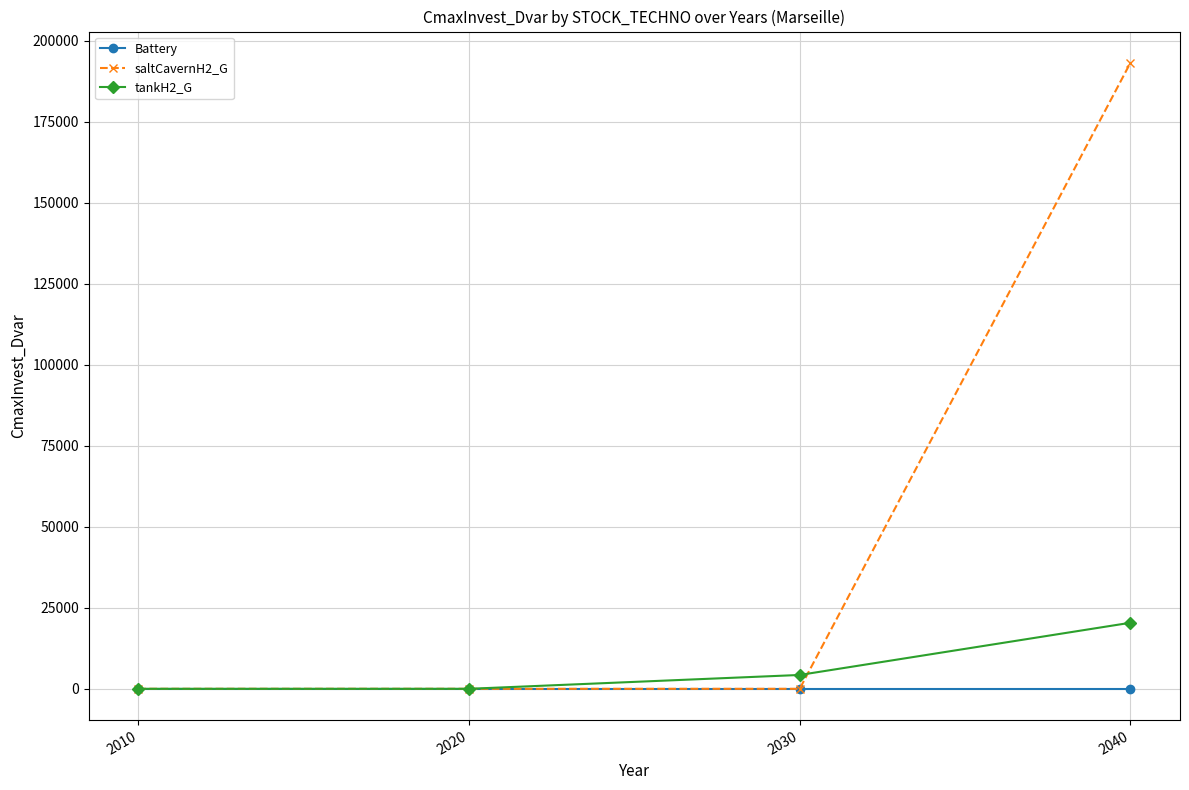

Reading left to right, extract all data points from this chart.

Battery: 2010=0.0	2020=0.0	2030=0.0	2040=0.0
saltCavernH2_G: 2010=0.0	2020=0.0	2030=0.0	2040=193127.8
tankH2_G: 2010=0.0	2020=0.0	2030=4270.4	2040=20377.4